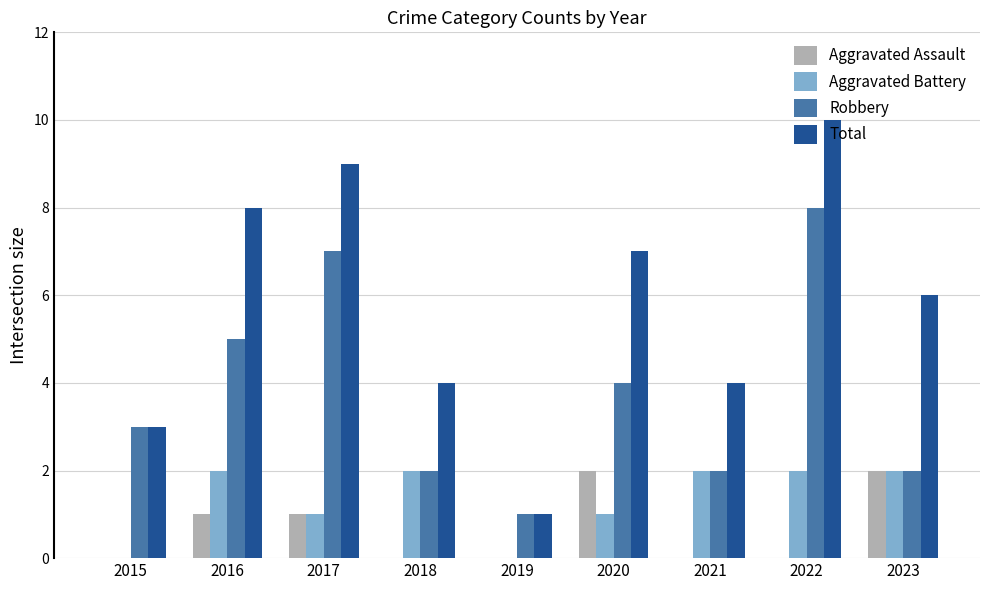

The Robbery series shows 7 at 2017. True or false?

True